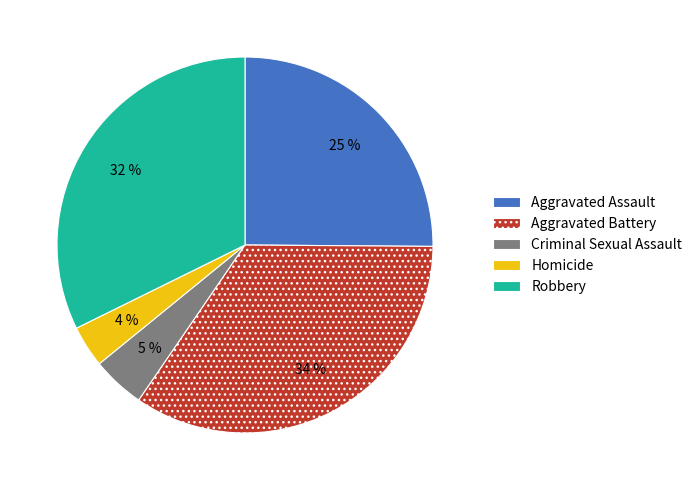

How many segments does this pie chart have?

5